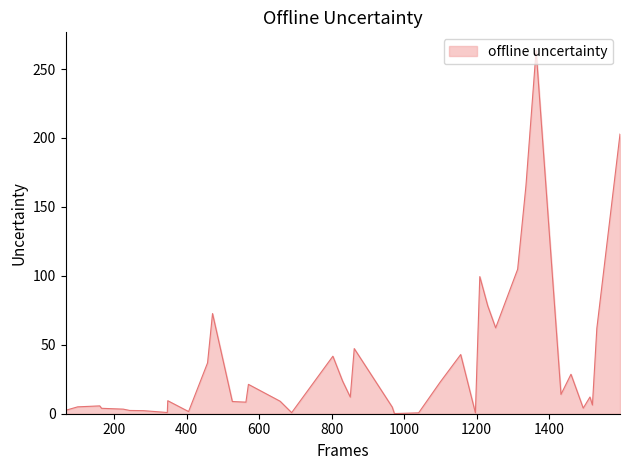

Does the chart have visible grid lines?

No